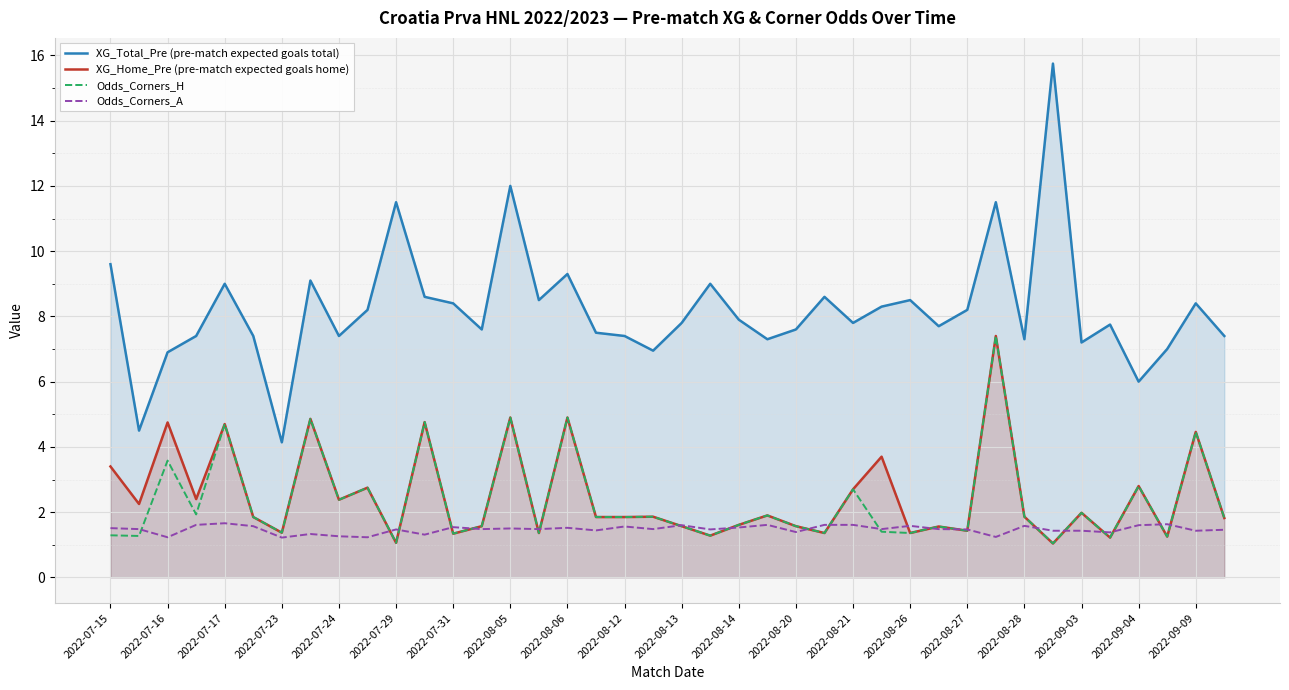

What value does the Odds_Corners_H series have at 2022-07-16?

3.6